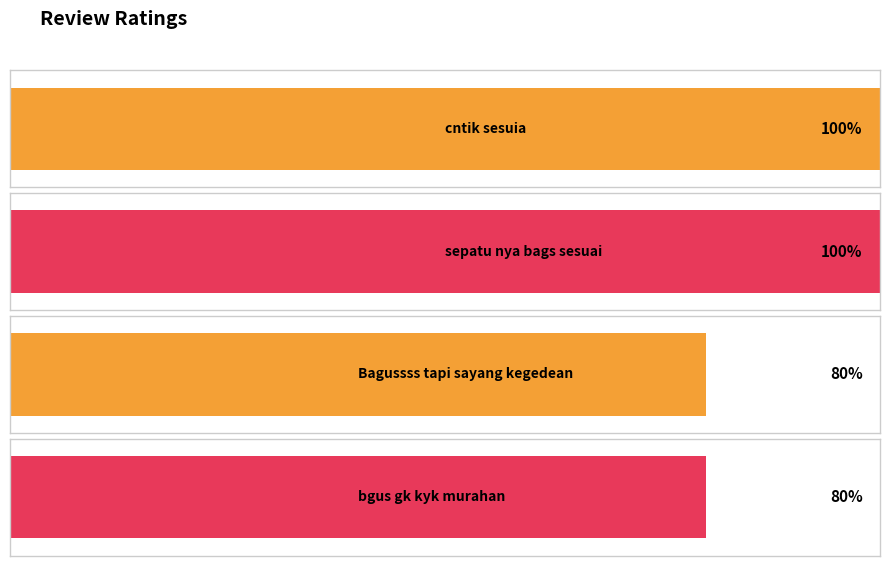

List the labels in order of value, largest first.

cntik sesuia, sepatu nya bags sesuai, Bagussss tapi sayang kegedean, bgus gk kyk murahan